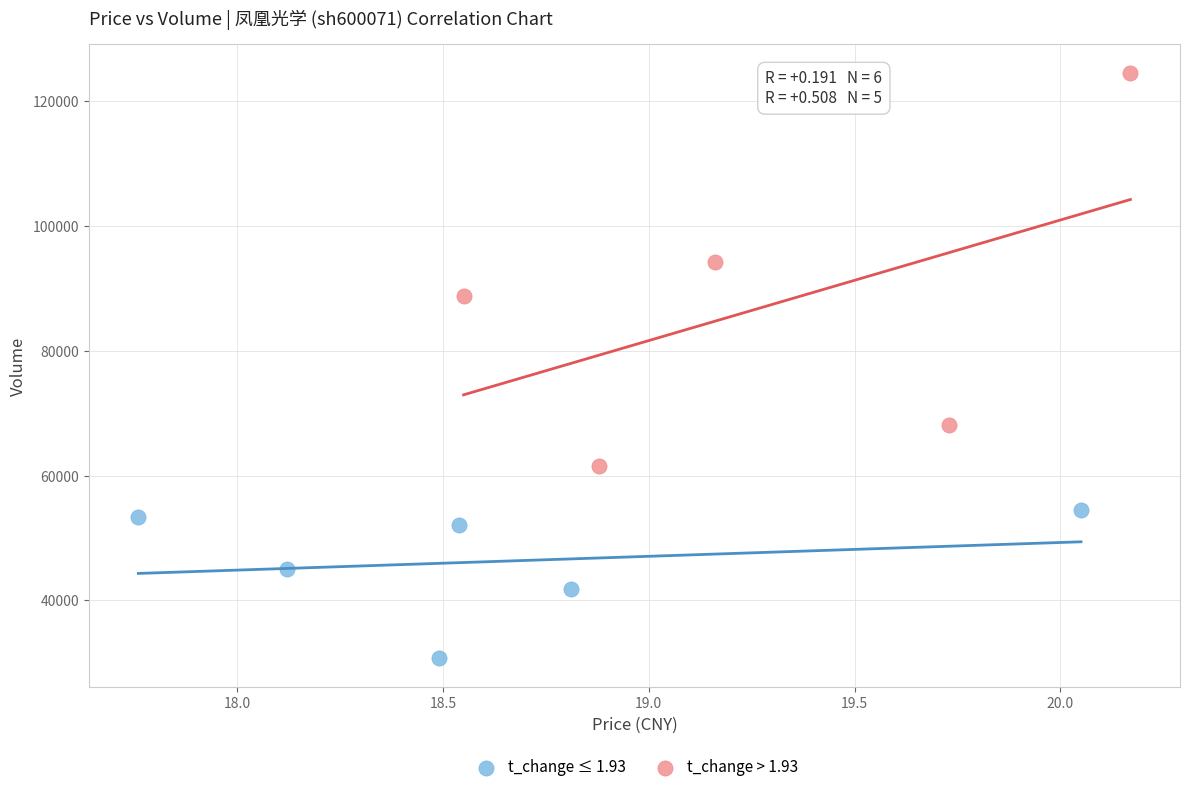

Which series reaches the maximum Y coordinate?

t_change > 1.93